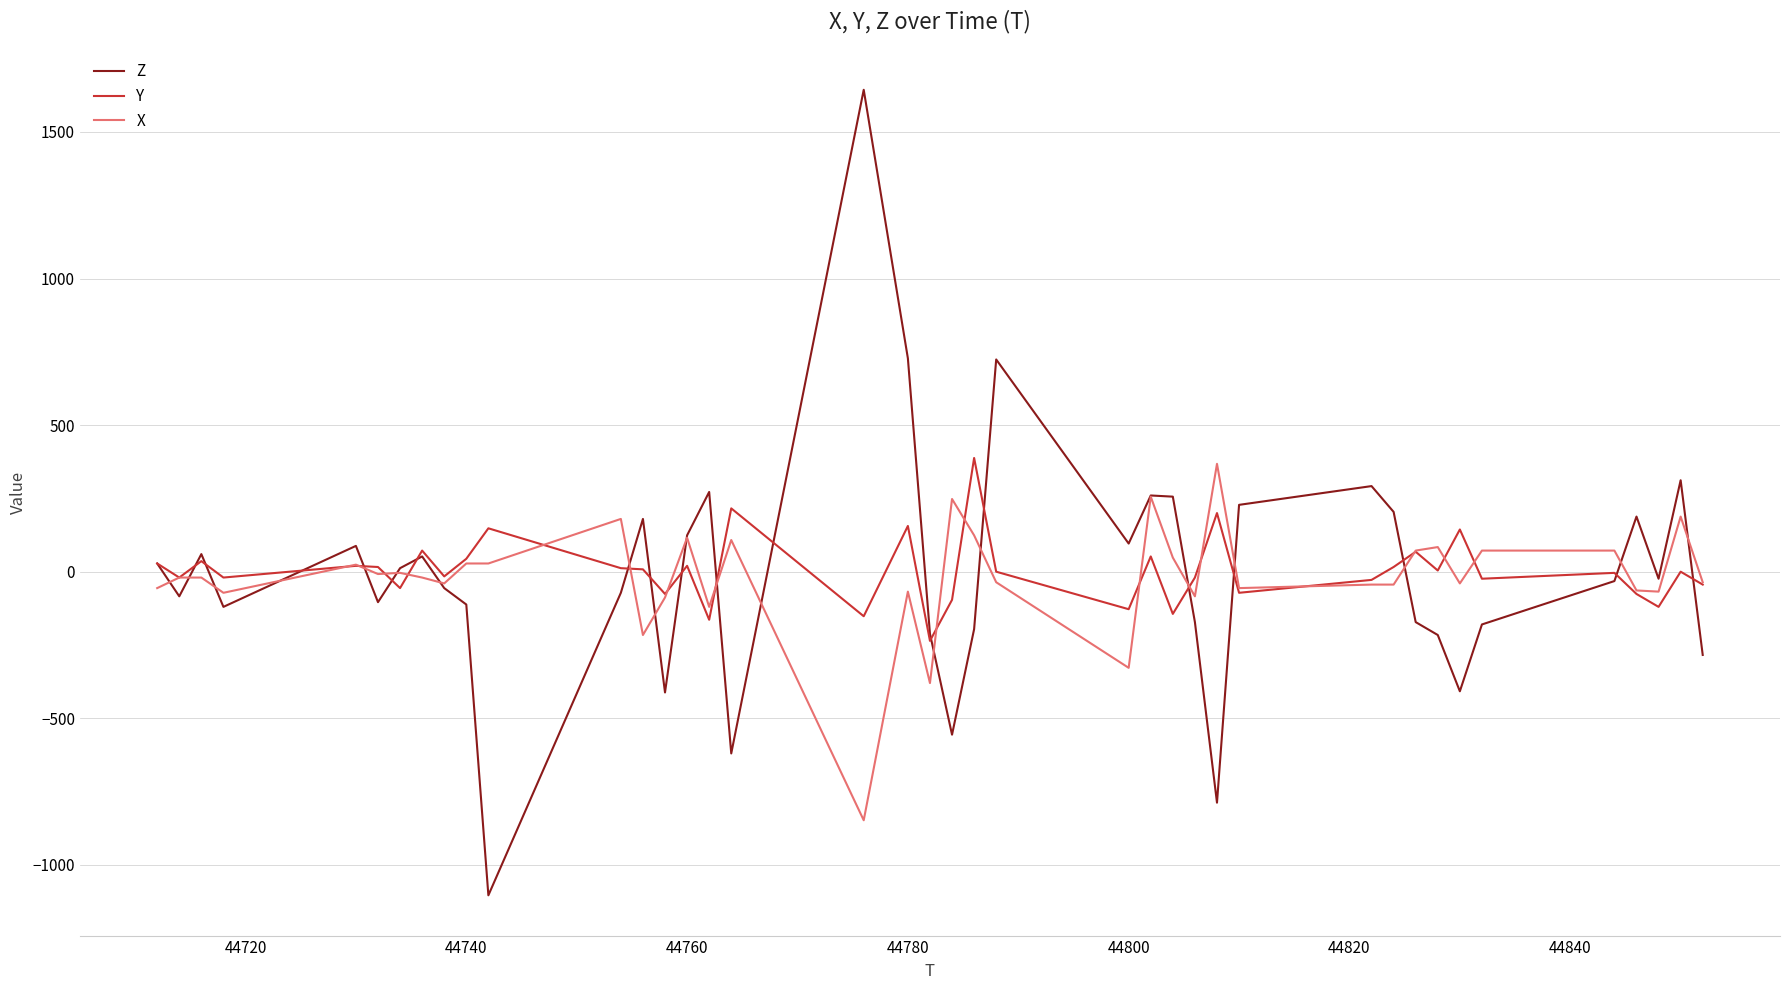

Which series has the largest range (max minus min)?

Z